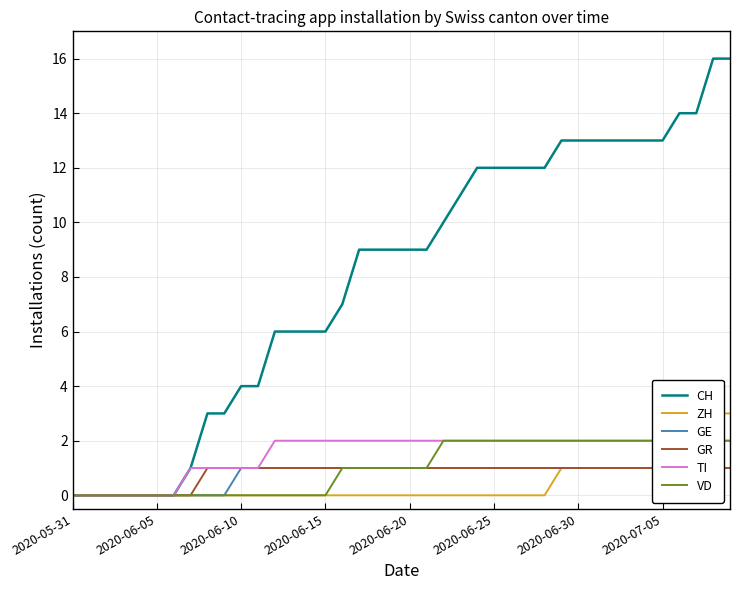

What are all the series names shown in the legend?

CH, ZH, GE, GR, TI, VD